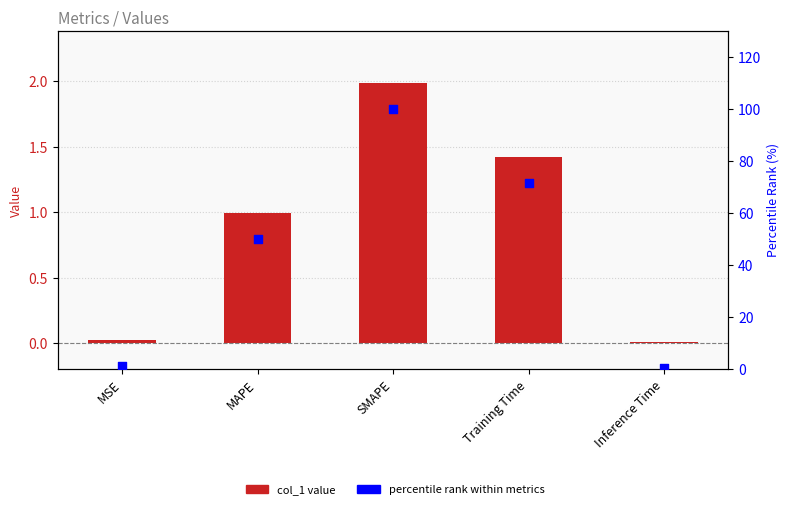

Which series has the widest spread of Y values?

percentile rank